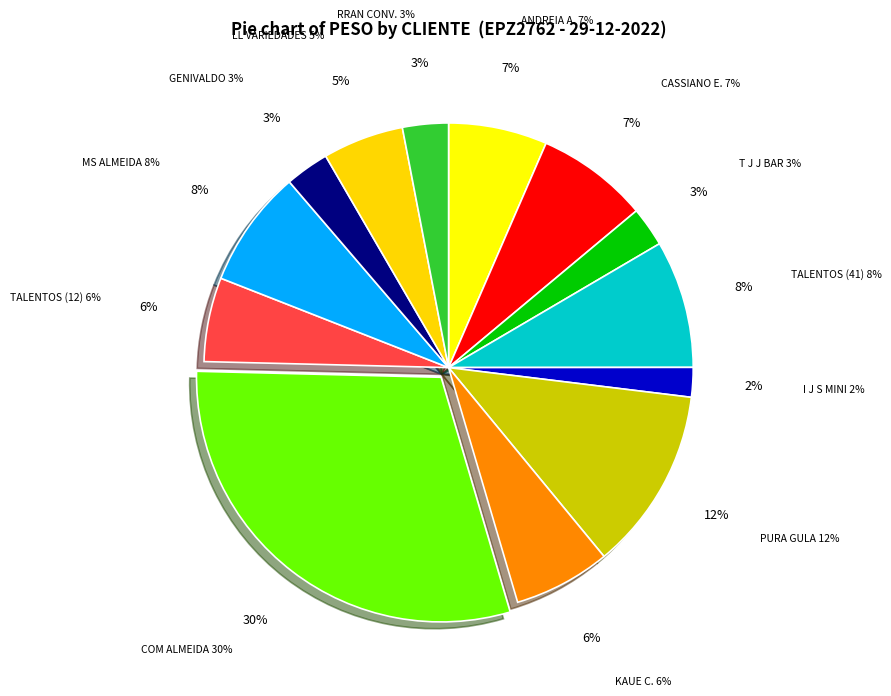

Count the number of slices in the pie.

13